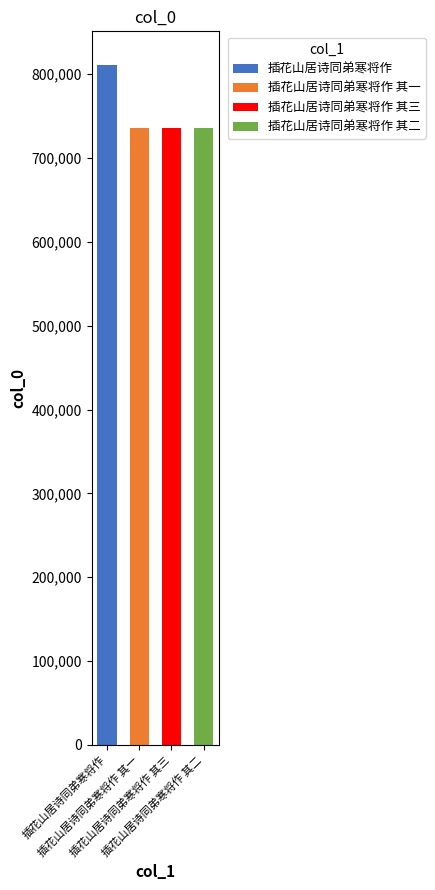

How many data points are less than 735244?

2